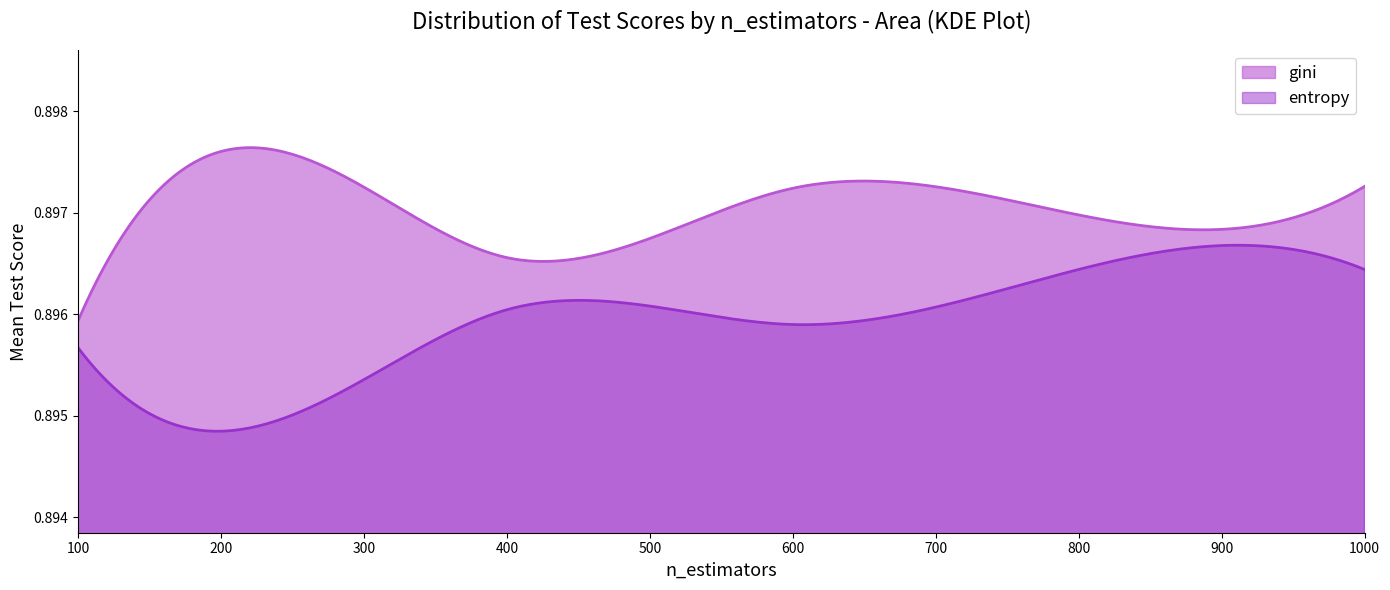

Rank the series by their average value, from highest to lowest.

gini, entropy